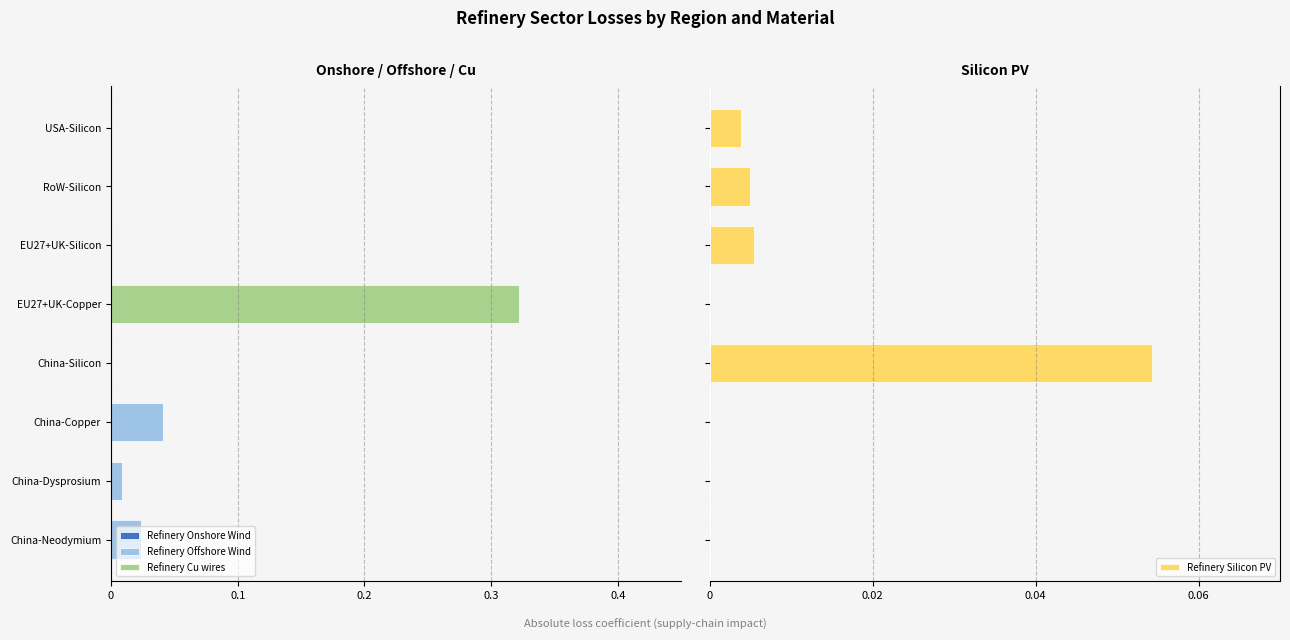

How many groups of bars are there?

8